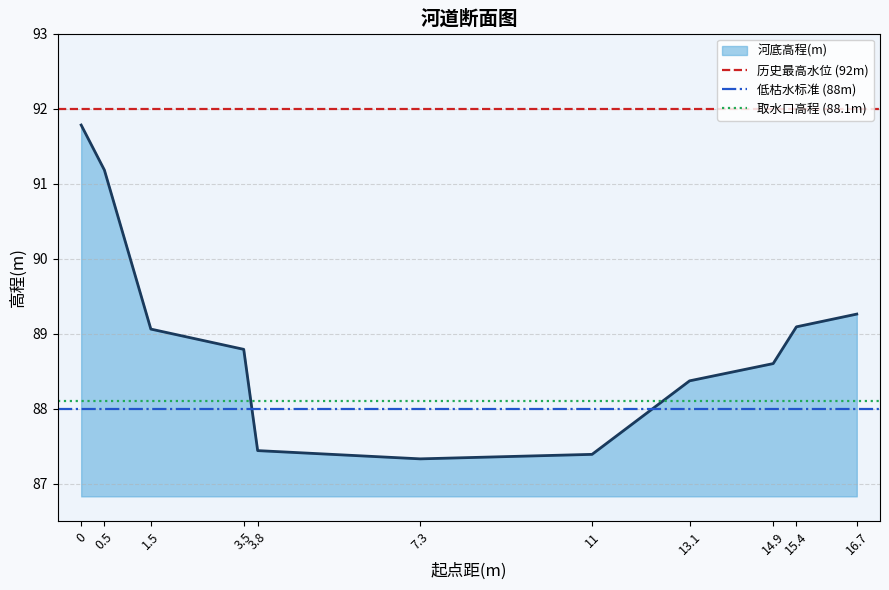

True or false: 低枯水标准 (88m) has a value of 138.9 at 0.

False